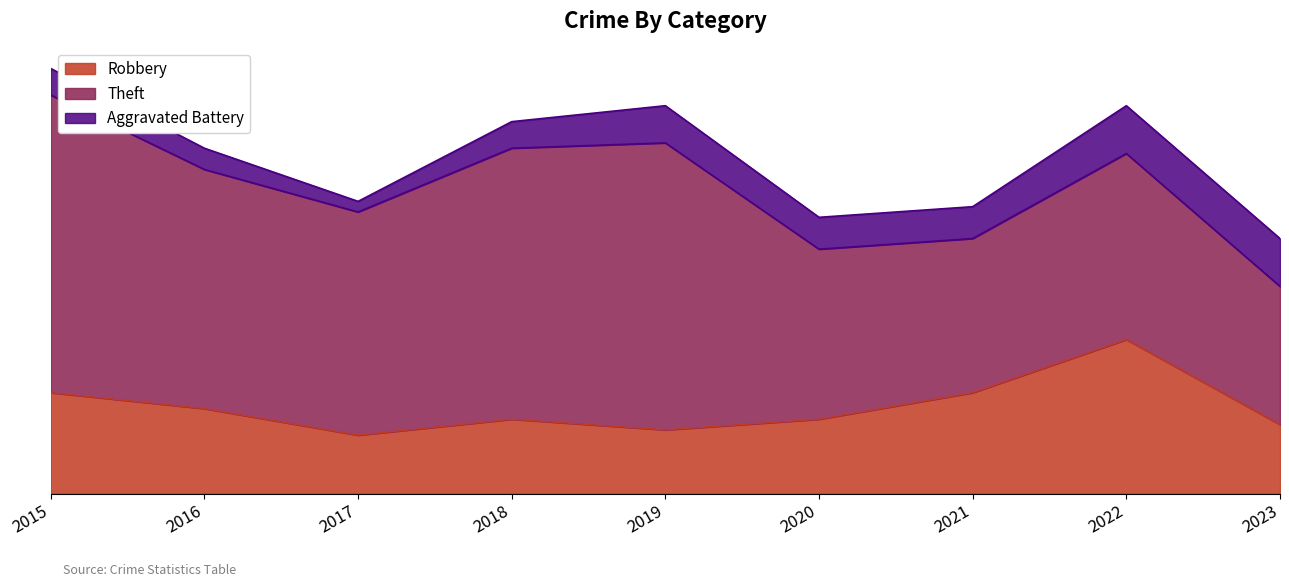

What is the value of the Robbery point at the 7th from the left?

19